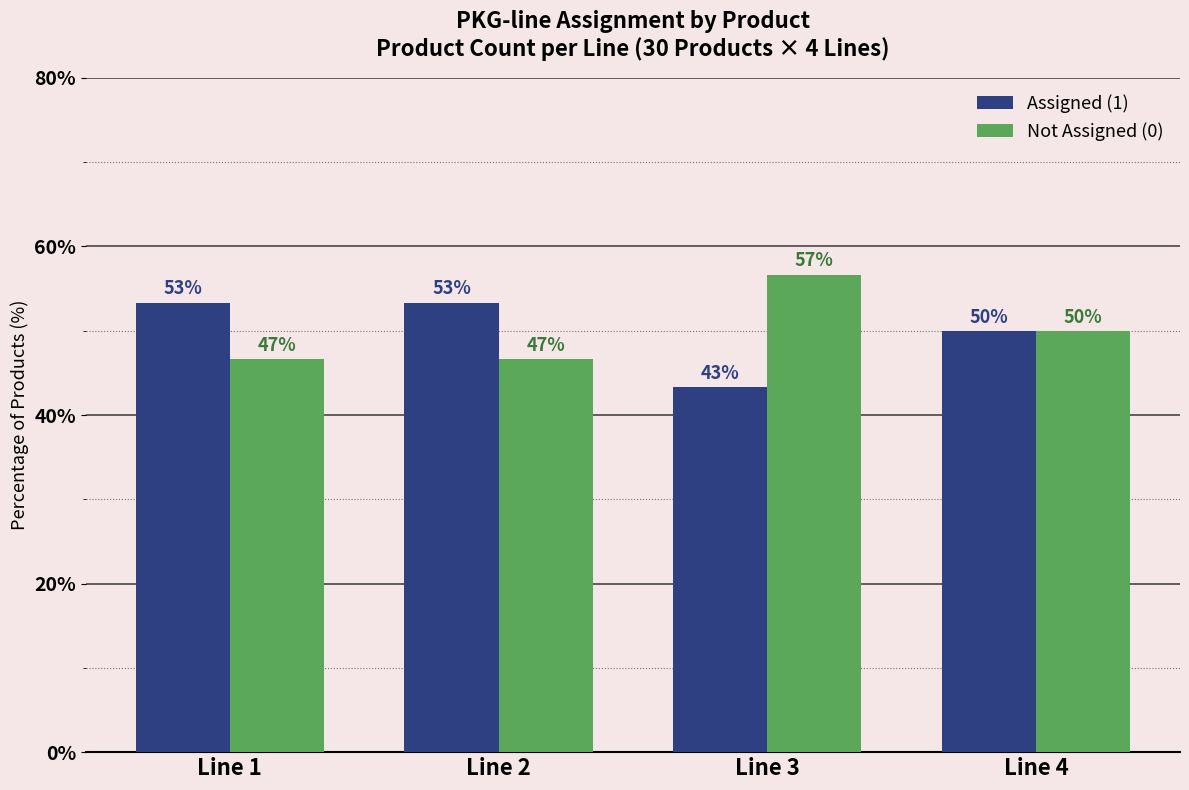

What is the spread (max minus min) of values at Line 2?

6.7